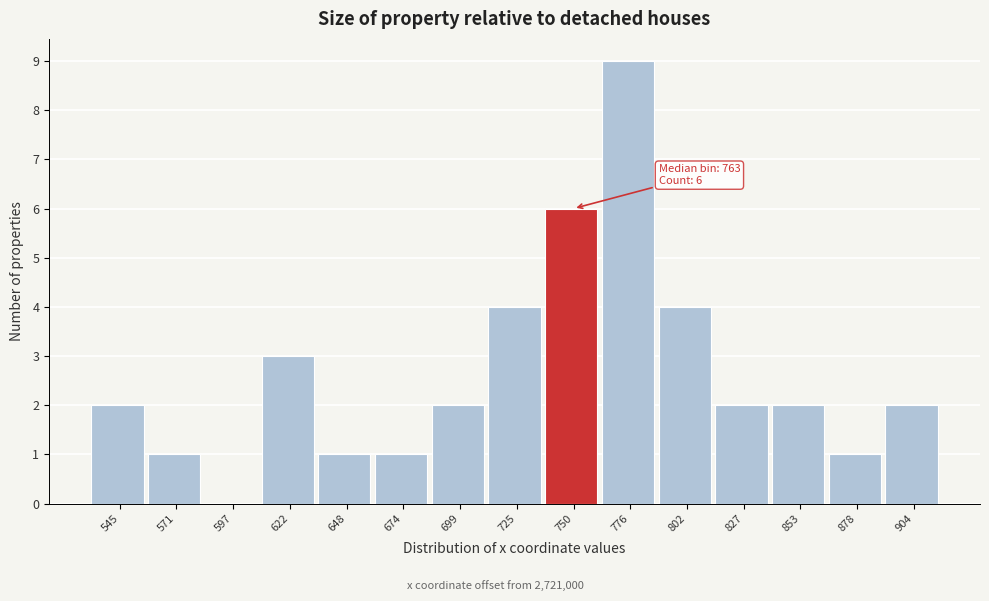

Reading left to right, extract all data points from this chart.

545=2	571=1	597=0	622=3	648=1	674=1	699=2	725=4	750=6	776=9	802=4	827=2	853=2	878=1	904=2